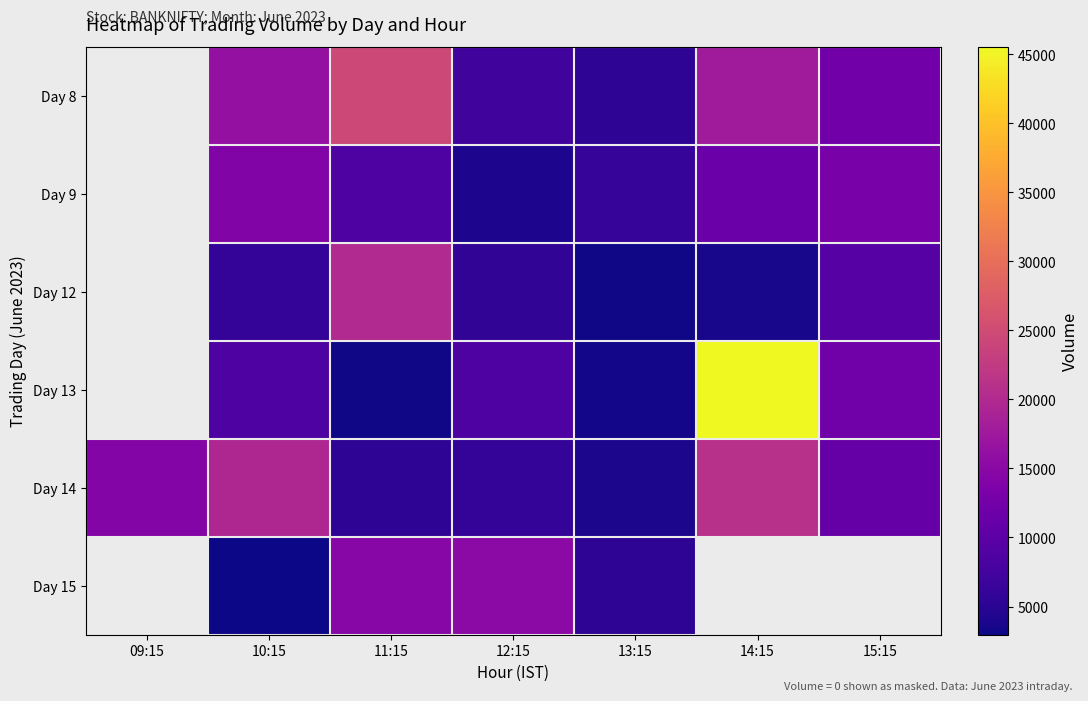

What is the smallest value displayed?

2956.0